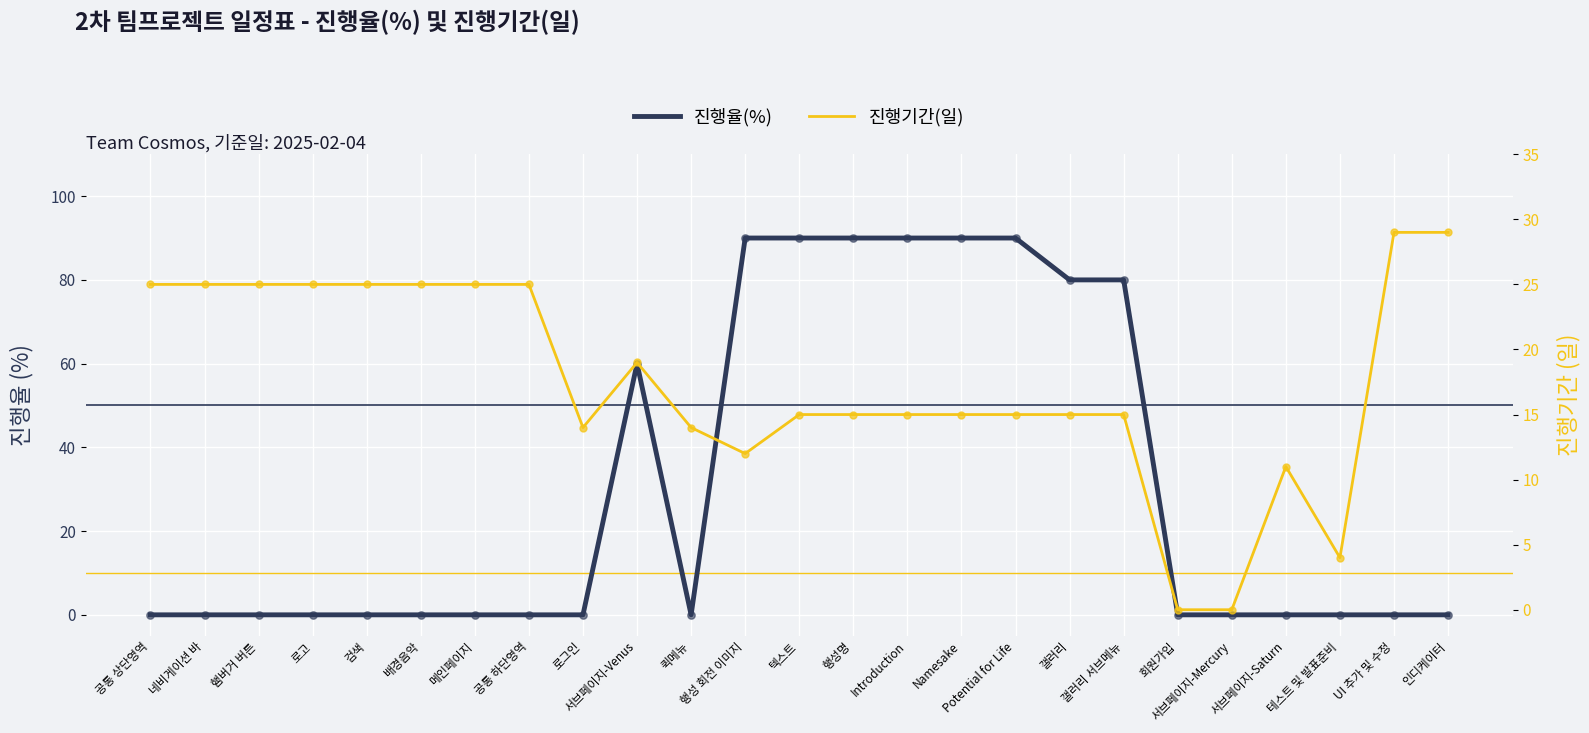

At how many categories does at least one series exceed 0?

23